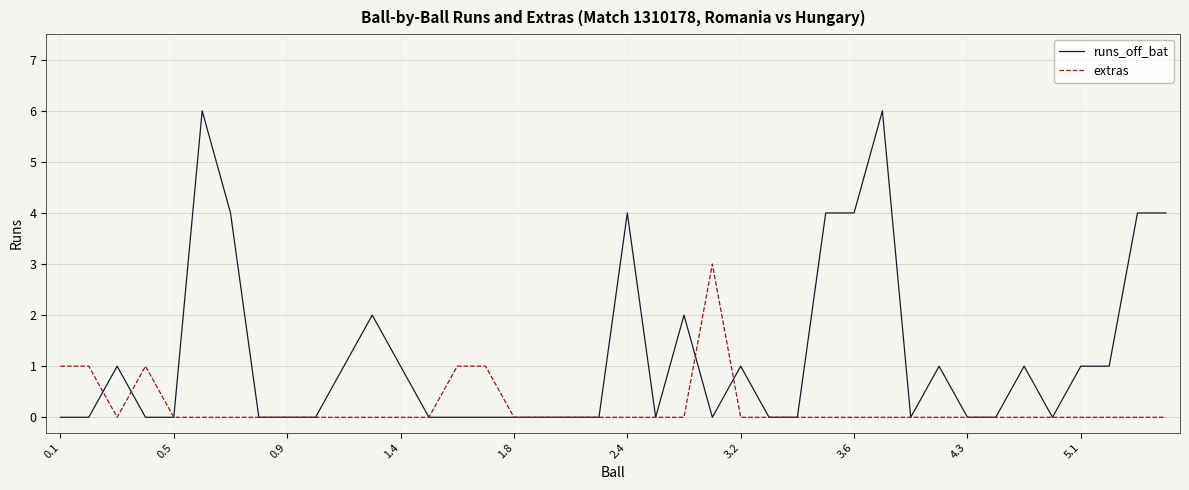

List the series in order of their overall mean, highest first.

runs_off_bat, extras